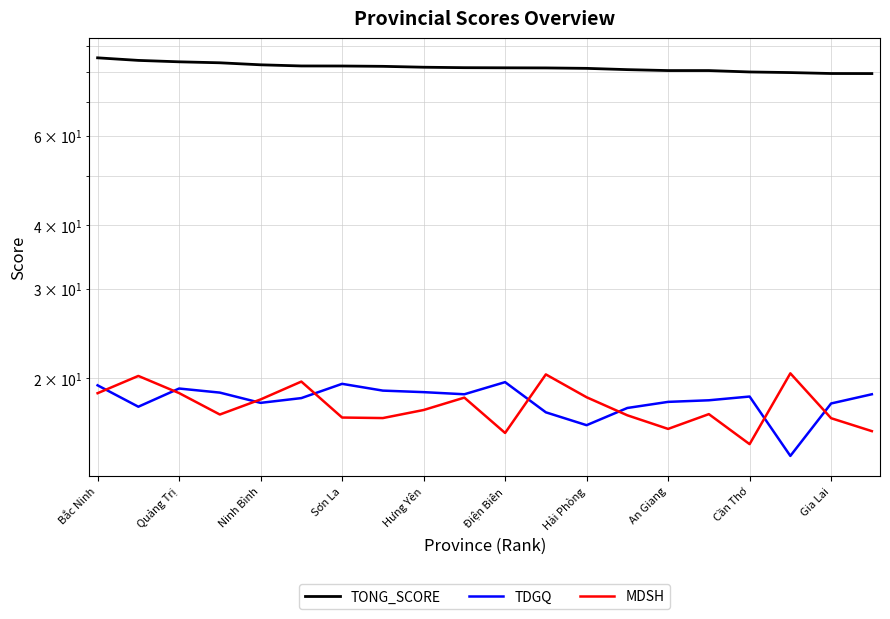

What is the sum of all TONG_SCORE values?

1635.8